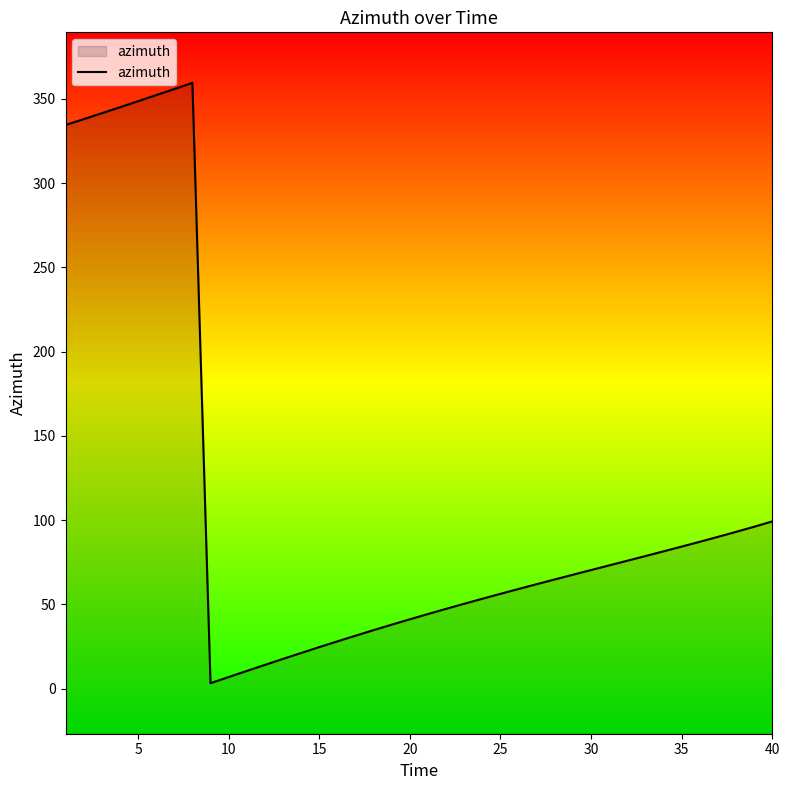

What is the greatest value displayed?

359.5